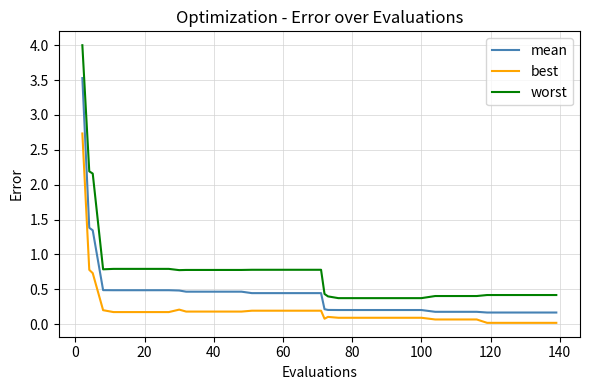

What is the greatest value displayed?

4.0